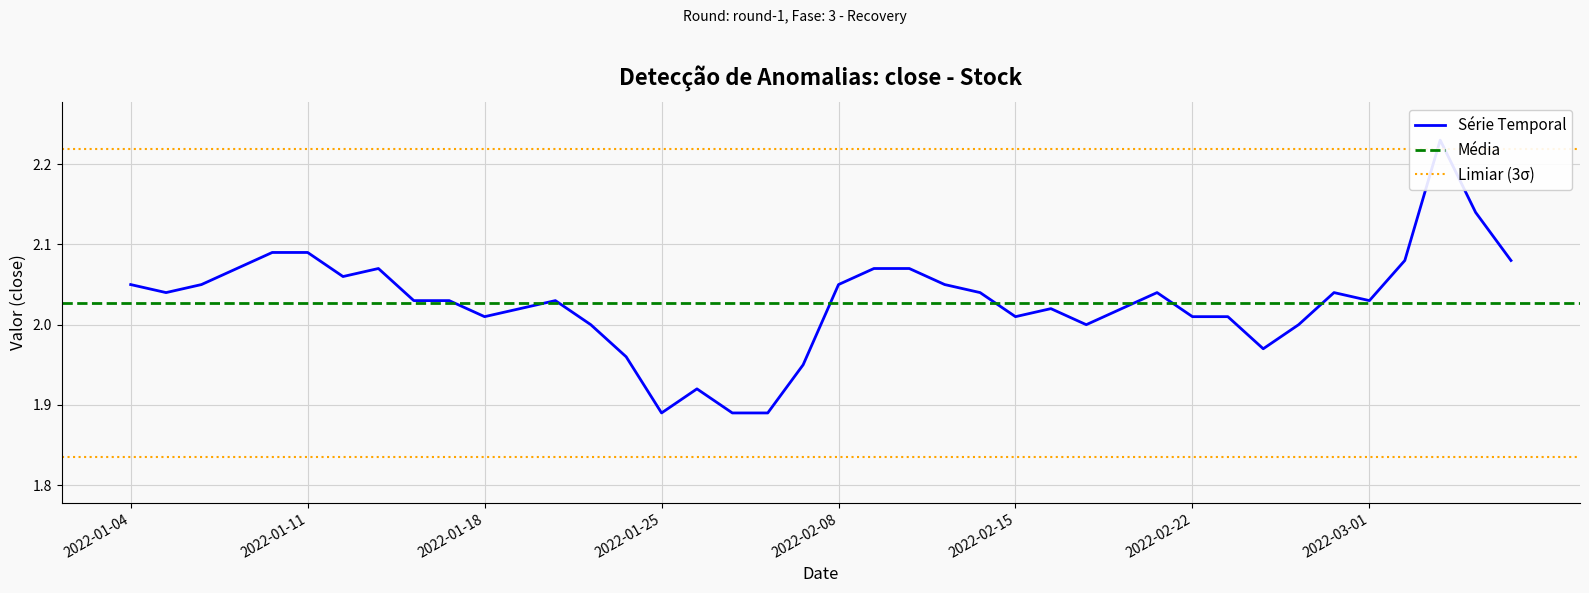

What is the sum of the values at 2022-02-24 and 2022-02-16?

4.0